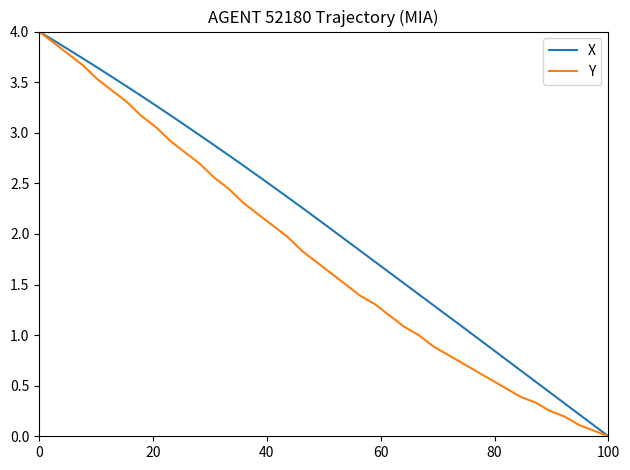

What is the maximum value shown in the chart?

4.0